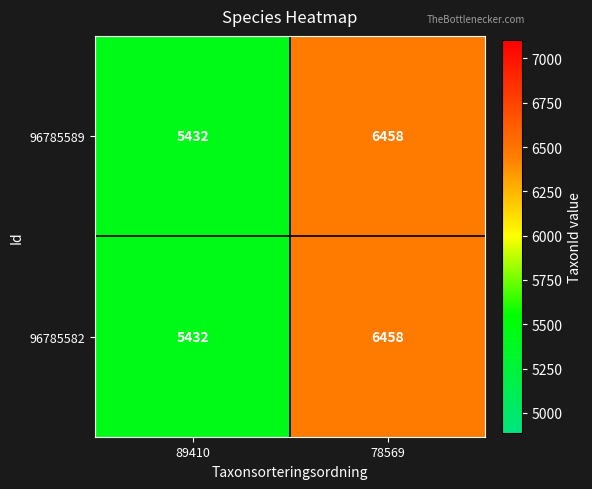

What is the difference between the 96785582 values at 89410 and 78569?

1026